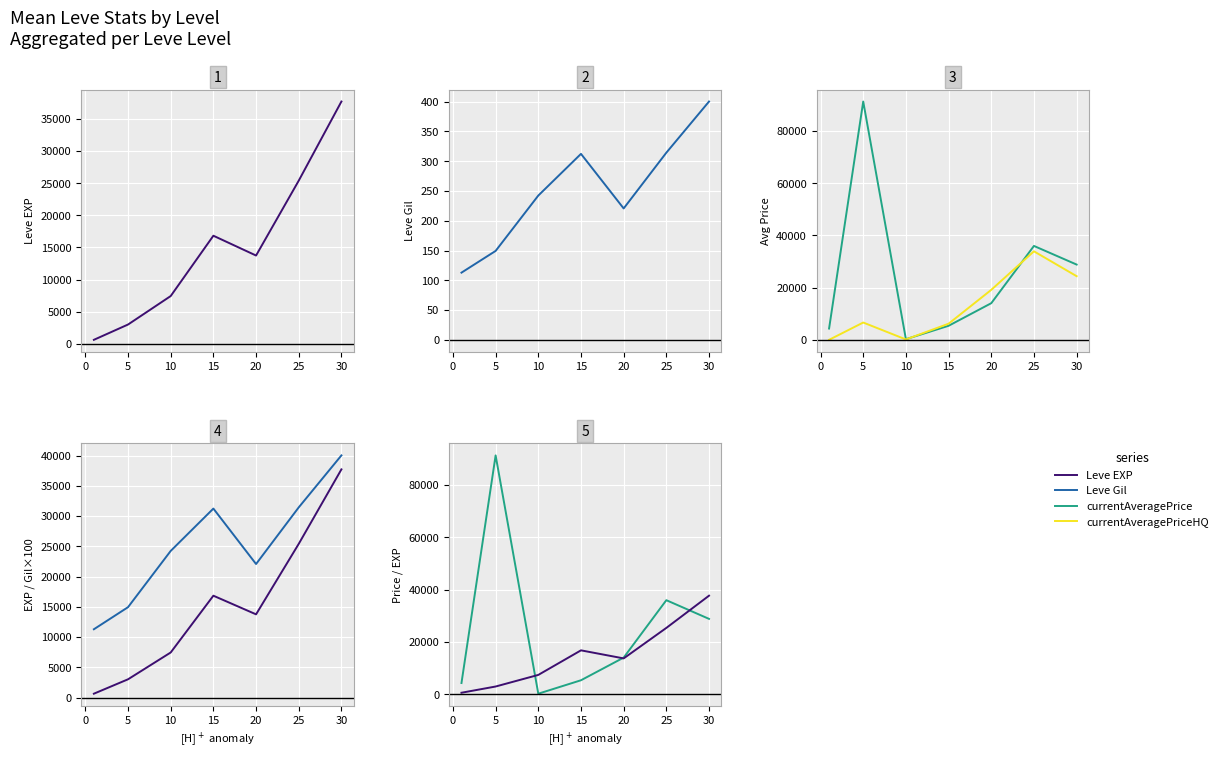

What is the sum of all currentAveragePrice values?

180239.8